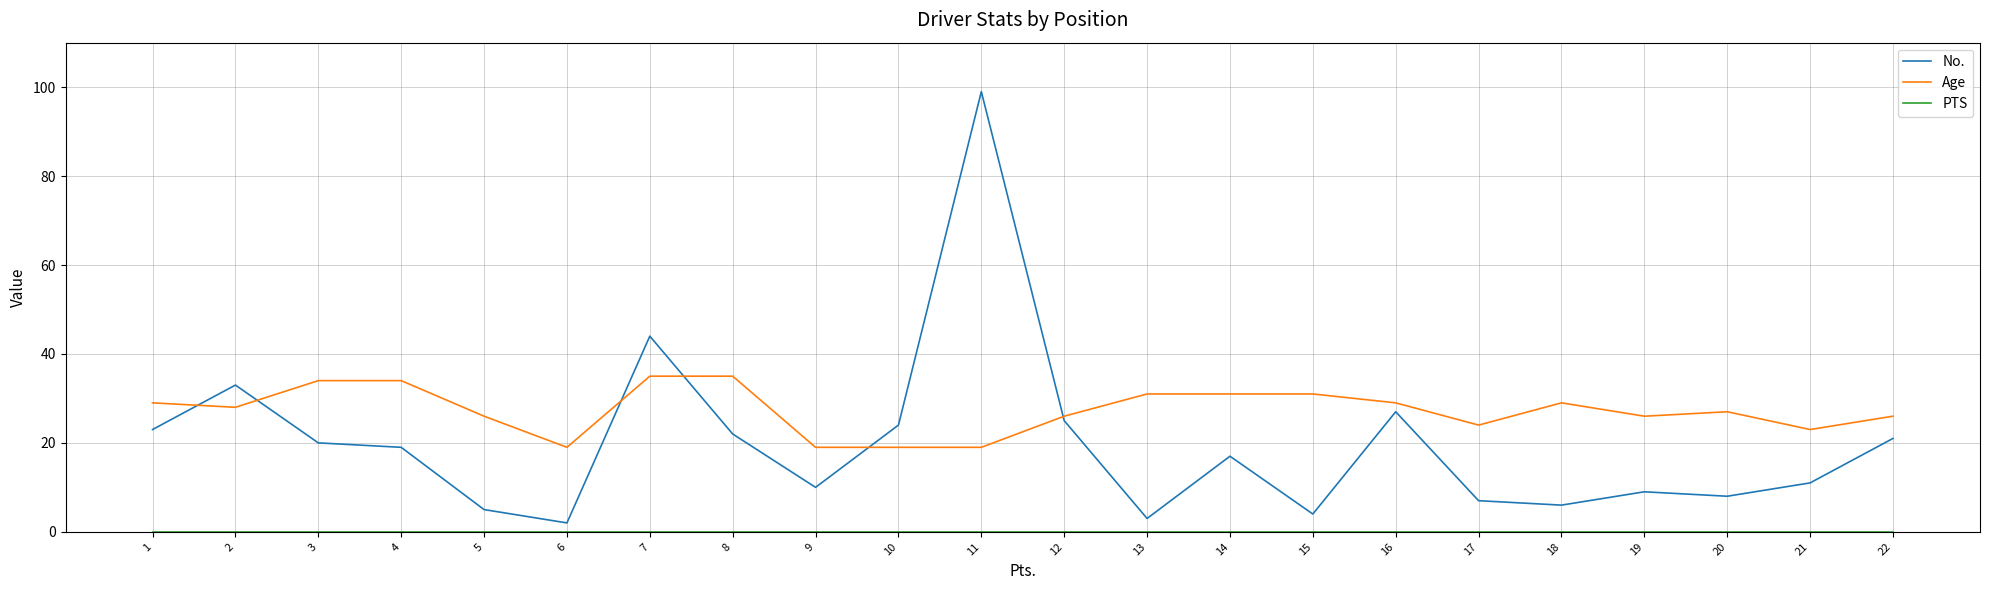

Which series has the largest range (max minus min)?

No.